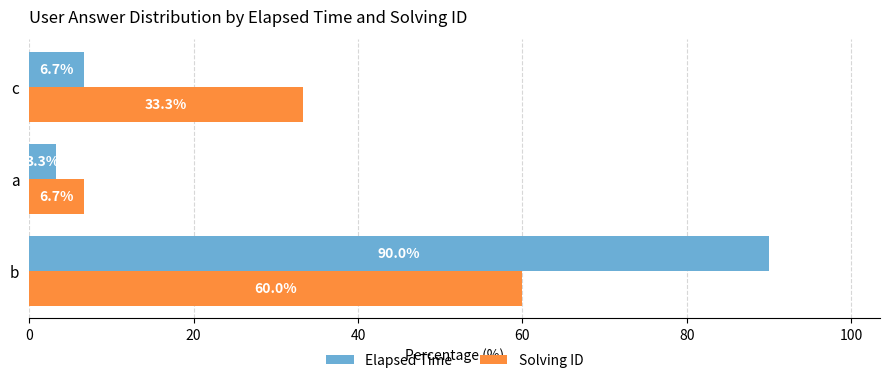

At which label is Solving ID closest to 33?

c